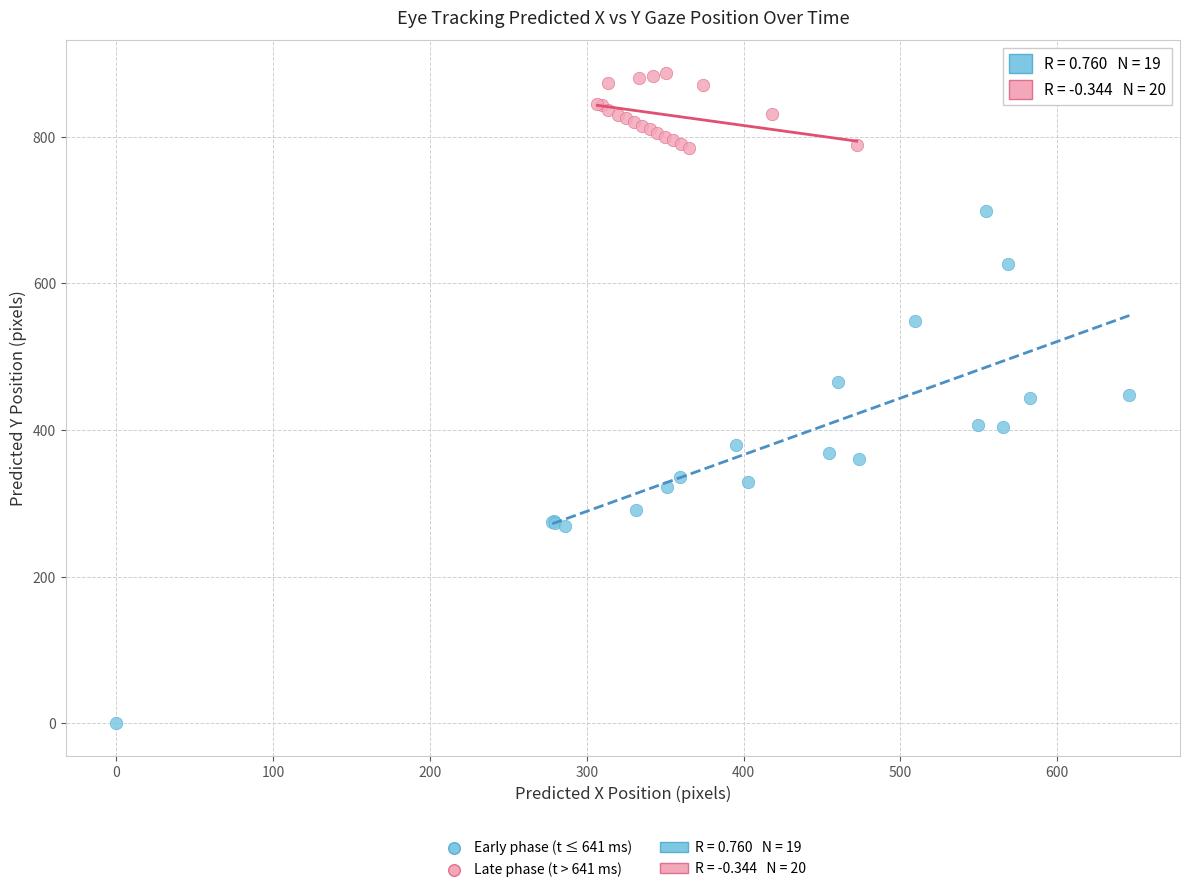

Which series has the widest spread of Y values?

Early phase (t ≤ 641 ms)